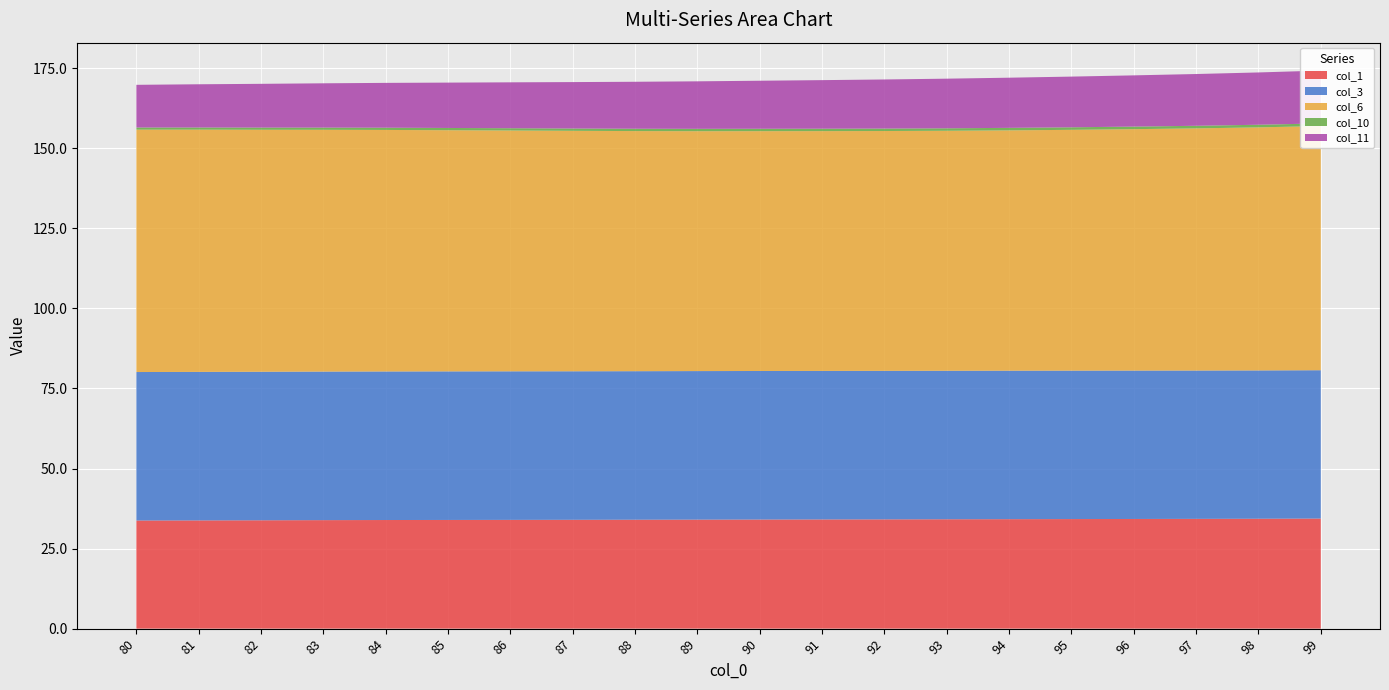

Reading left to right, what are all the values shown in this chart?

col_1: 80=33.8	81=33.8	82=33.8	83=33.9	84=33.9	85=33.9	86=34.0	87=34.0	88=34.0	89=34.0	90=34.1	91=34.1	92=34.1	93=34.2	94=34.2	95=34.2	96=34.2	97=34.3	98=34.3	99=34.4
col_3: 80=46.4	81=46.4	82=46.4	83=46.4	84=46.4	85=46.4	86=46.4	87=46.4	88=46.4	89=46.4	90=46.4	91=46.4	92=46.4	93=46.4	94=46.4	95=46.4	96=46.3	97=46.3	98=46.3	99=46.3
col_6: 80=75.7	81=75.7	82=75.6	83=75.5	84=75.4	85=75.3	86=75.2	87=75.1	88=75.0	89=74.9	90=74.9	91=74.9	92=74.9	93=74.9	94=75.1	95=75.2	96=75.4	97=75.6	98=75.9	99=76.3
col_10: 80=0.7	81=0.7	82=0.7	83=0.7	84=0.7	85=0.7	86=0.7	87=0.7	88=0.7	89=0.7	90=0.8	91=0.8	92=0.8	93=0.8	94=0.8	95=0.8	96=0.8	97=0.8	98=0.8	99=0.8
col_11: 80=13.3	81=13.5	82=13.7	83=13.8	84=14.0	85=14.2	86=14.3	87=14.5	88=14.7	89=14.8	90=15.0	91=15.2	92=15.3	93=15.5	94=15.7	95=15.8	96=16.0	97=16.2	98=16.3	99=16.5